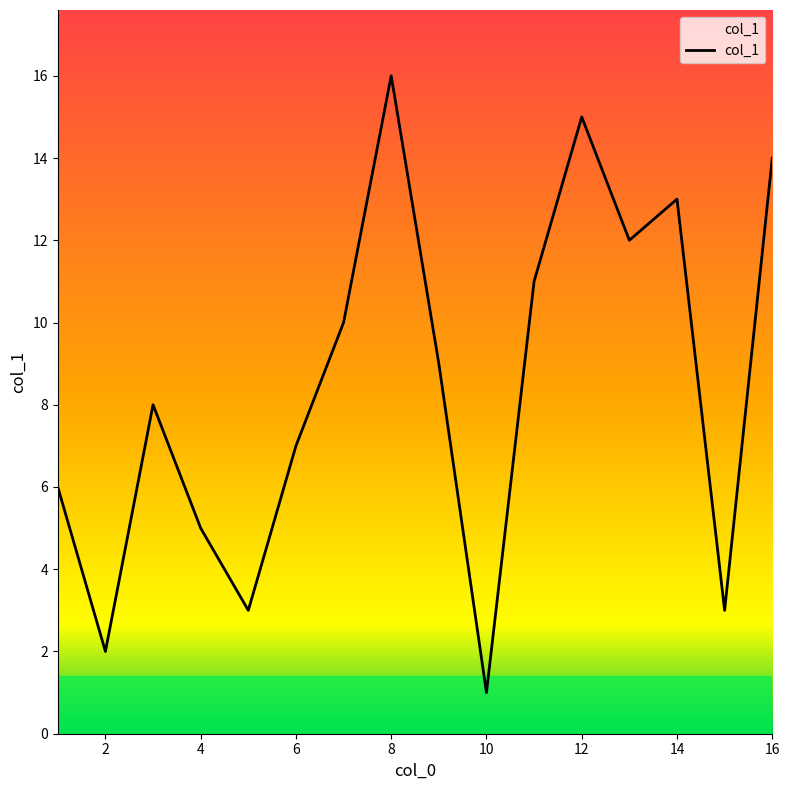

What is the maximum value shown in the chart?

16